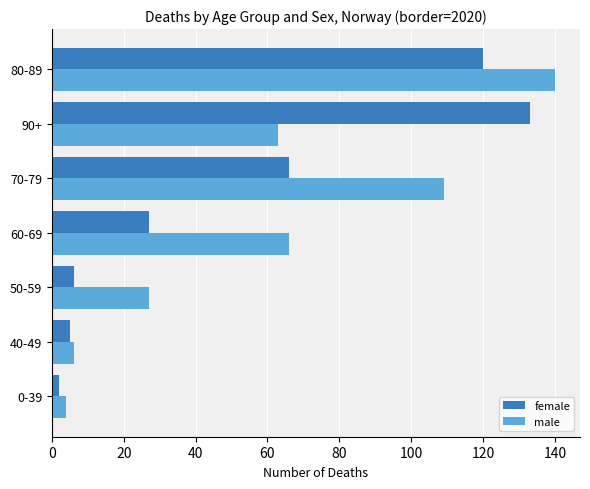

What is the minimum value for female?

2